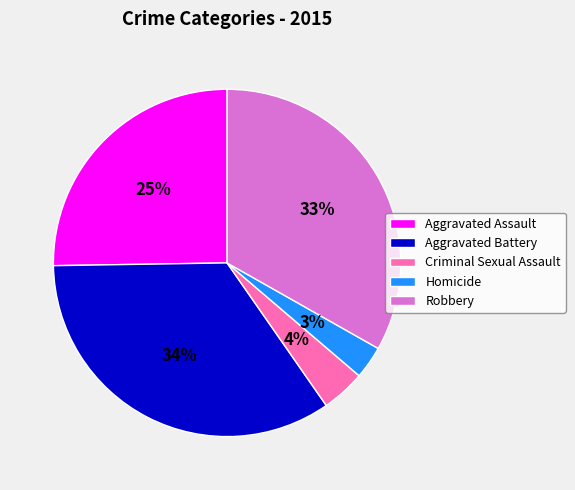

To the nearest percent, what is the difference between the Homicide and Aggravated Battery slice percentages?

31%